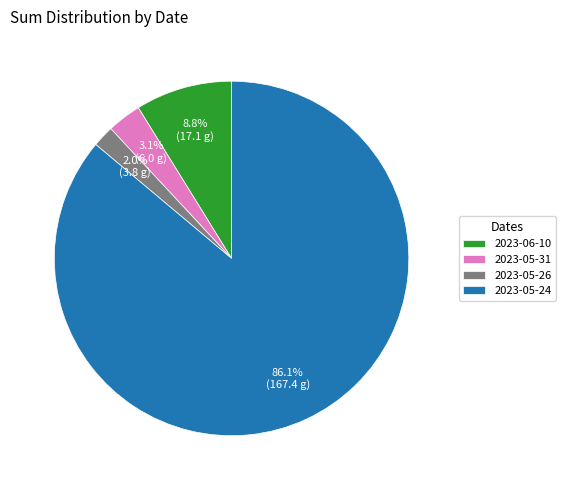

Between 2023-05-24 and 2023-05-26, which is larger?

2023-05-24